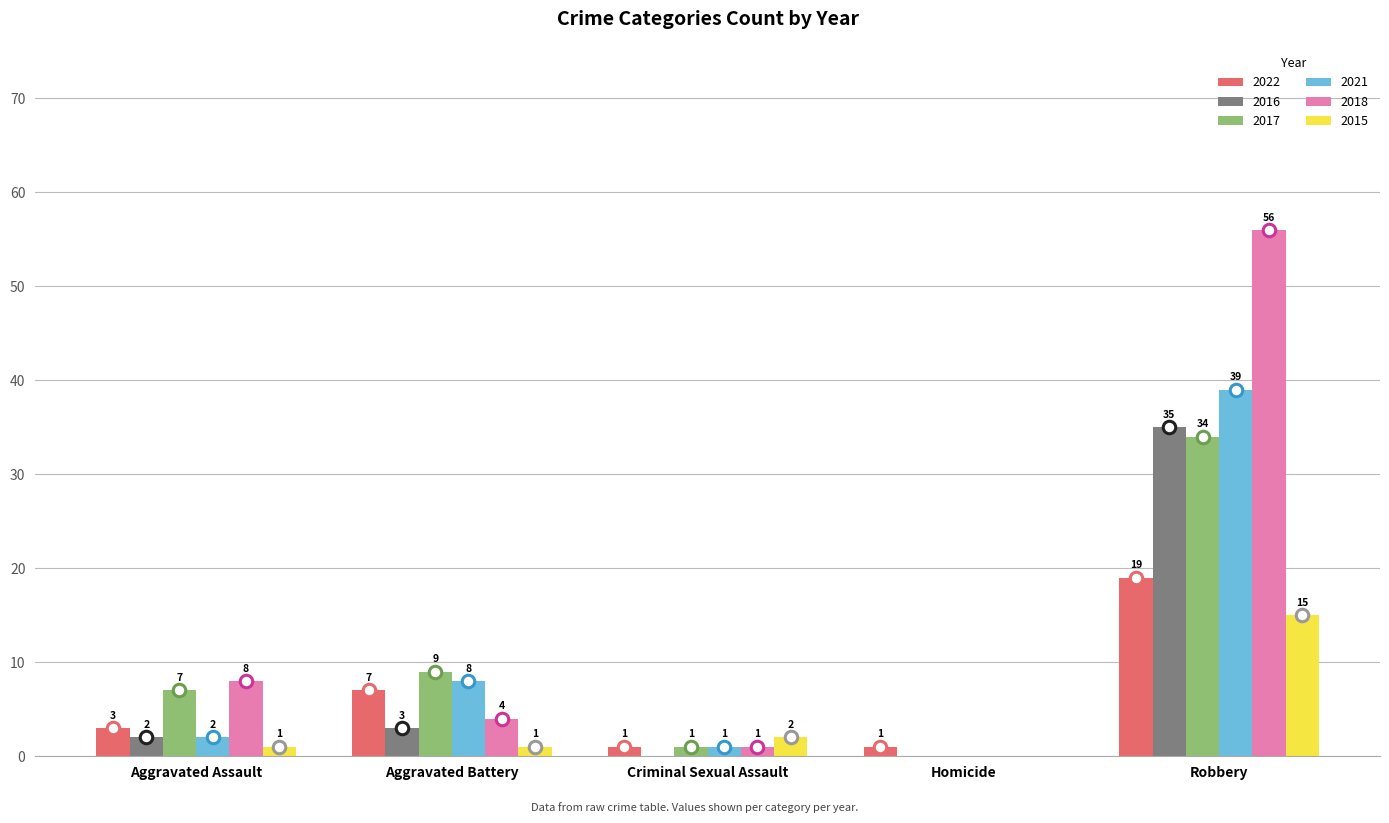

What is the sum of all 2021 values?

50